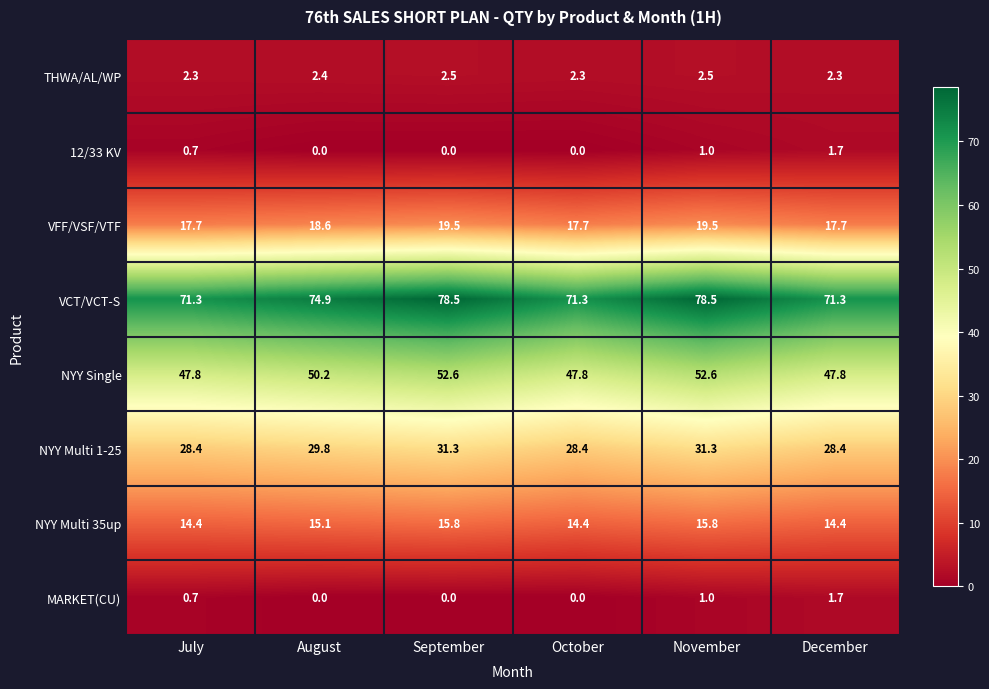

At which category is the sum across all series the highest?

November